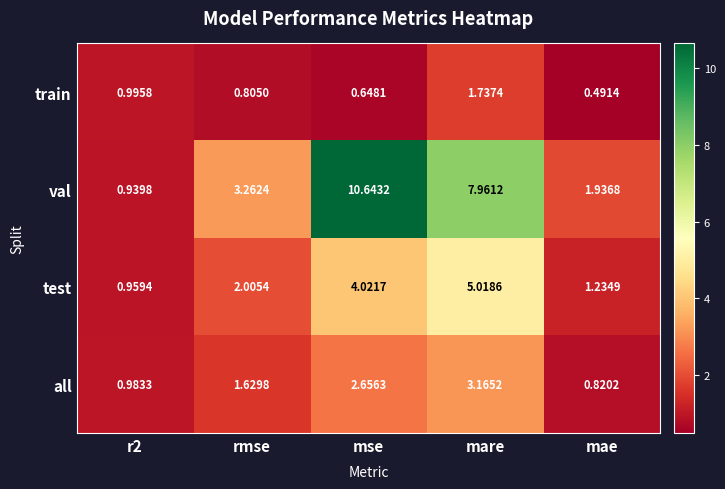

At which label does train reach its minimum?

mae